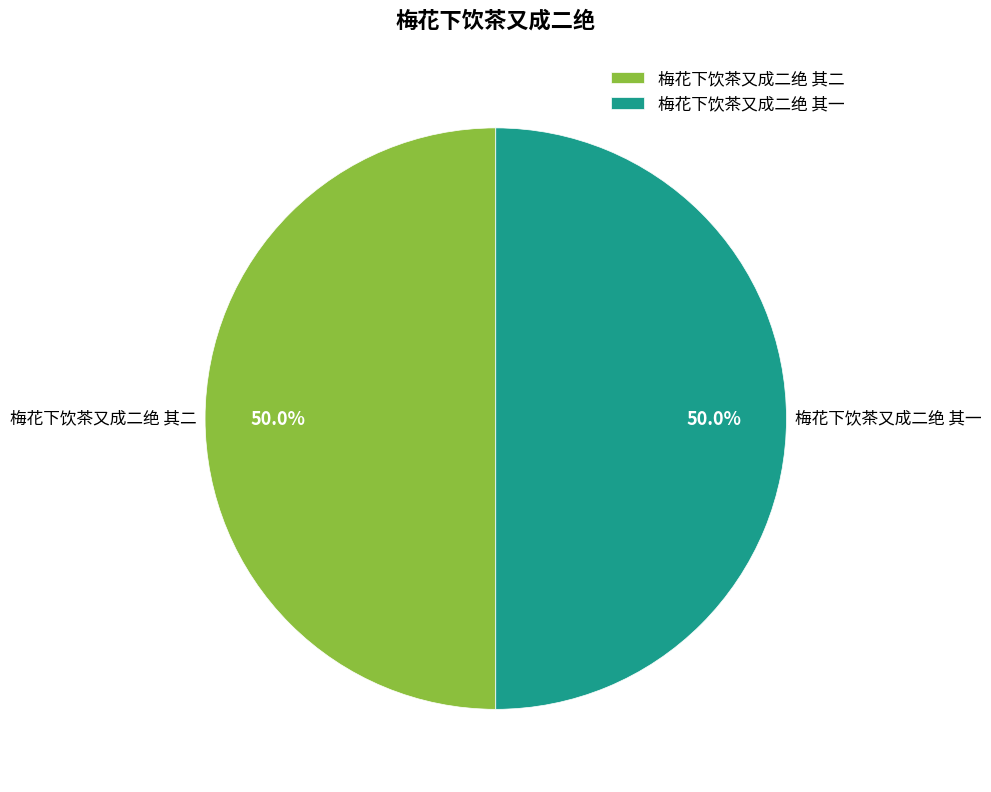

What is the ratio of the value at 梅花下饮茶又成二绝 其二 to the value at 梅花下饮茶又成二绝 其一?

1.0